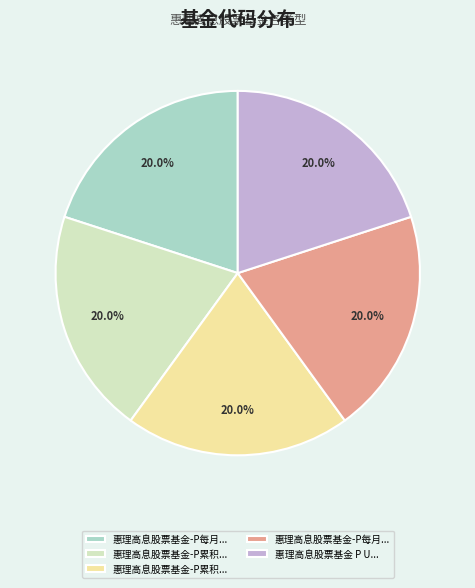

Does any single category account for the majority?

No